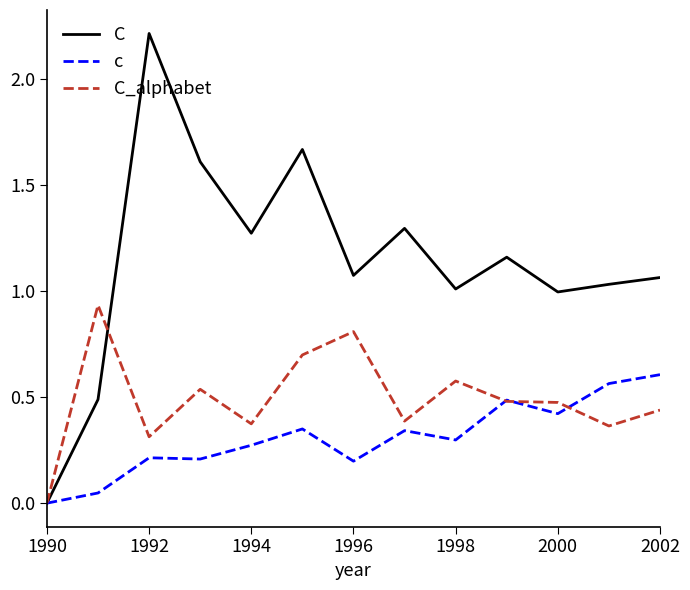

Which series has the largest range (max minus min)?

C